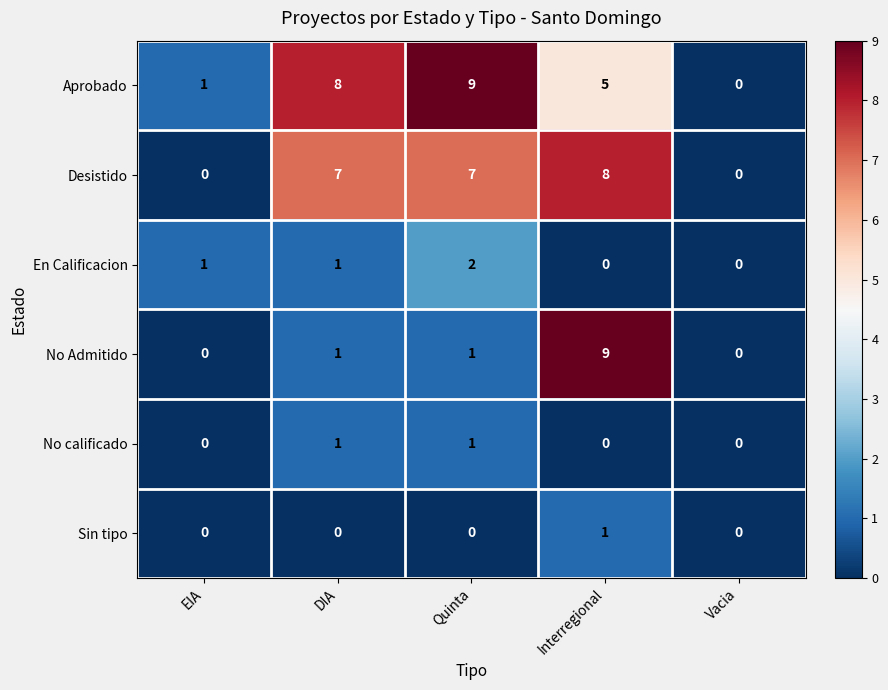

What is the difference between the highest and lowest values at DIA?

8